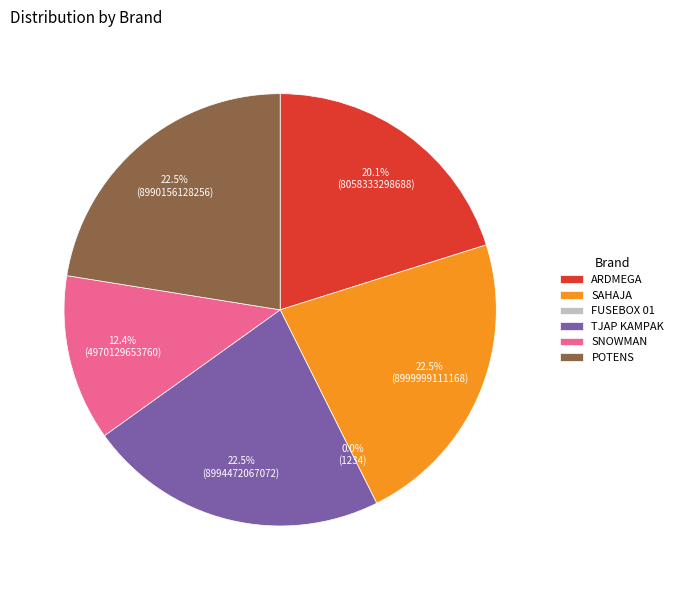

How many segments does this pie chart have?

6